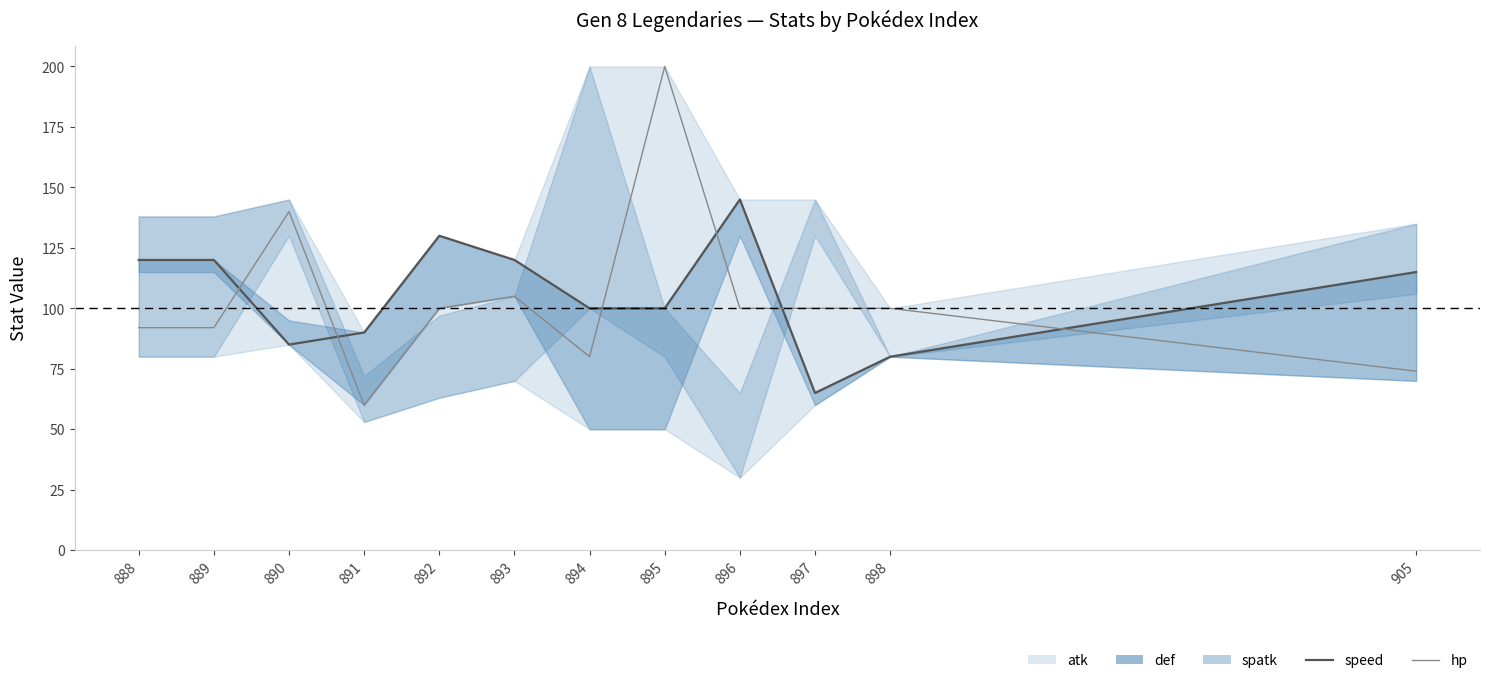

What is the difference between the speed values at 889 and 898?

40